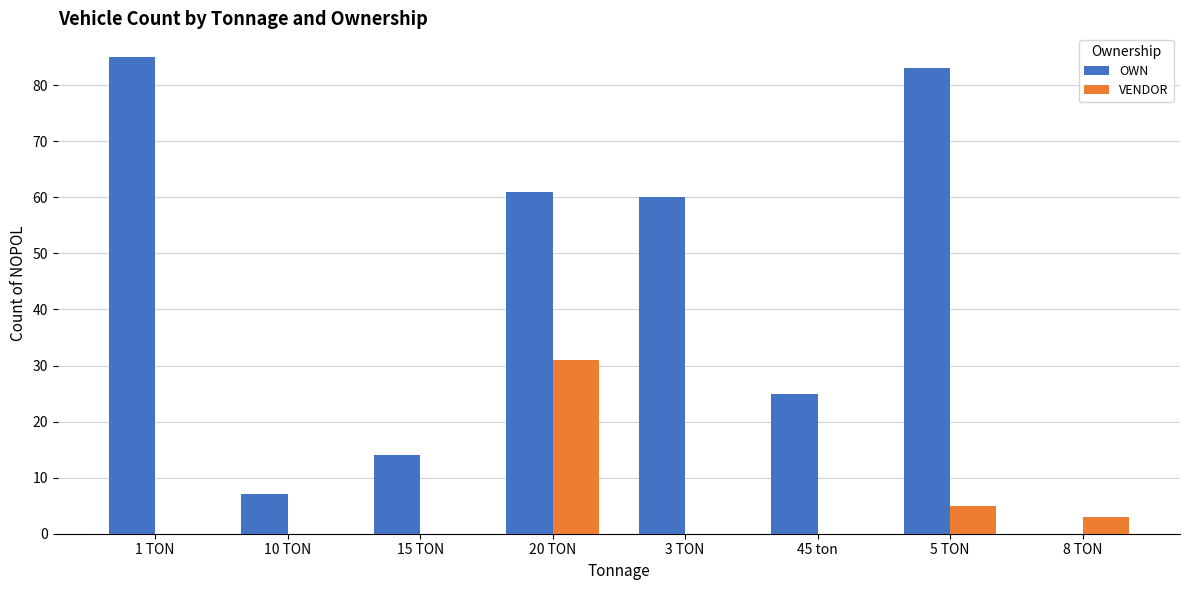

Reading left to right, extract all data points from this chart.

OWN: 85	7	14	61	60	25	83	0
VENDOR: 0	0	0	31	0	0	5	3